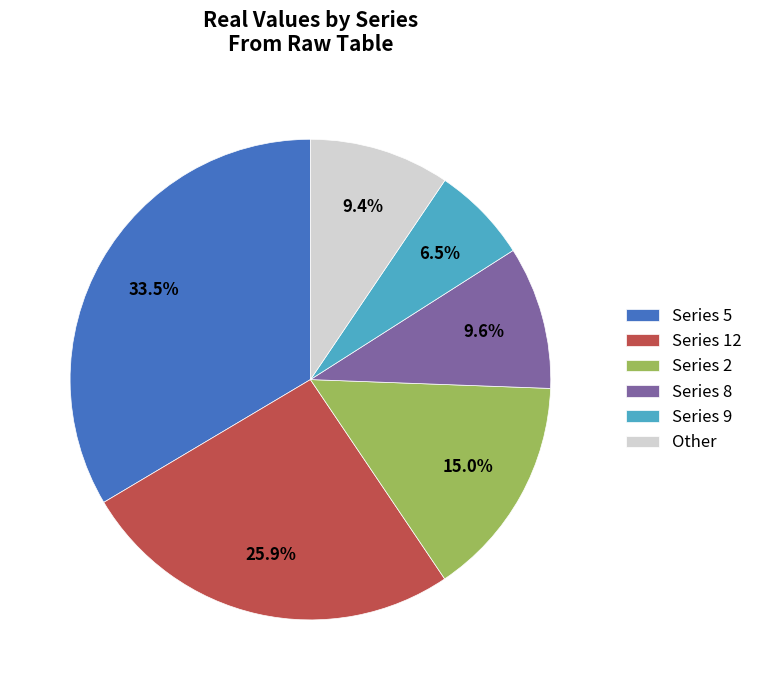

What is the smallest slice in the pie chart?

Series 9